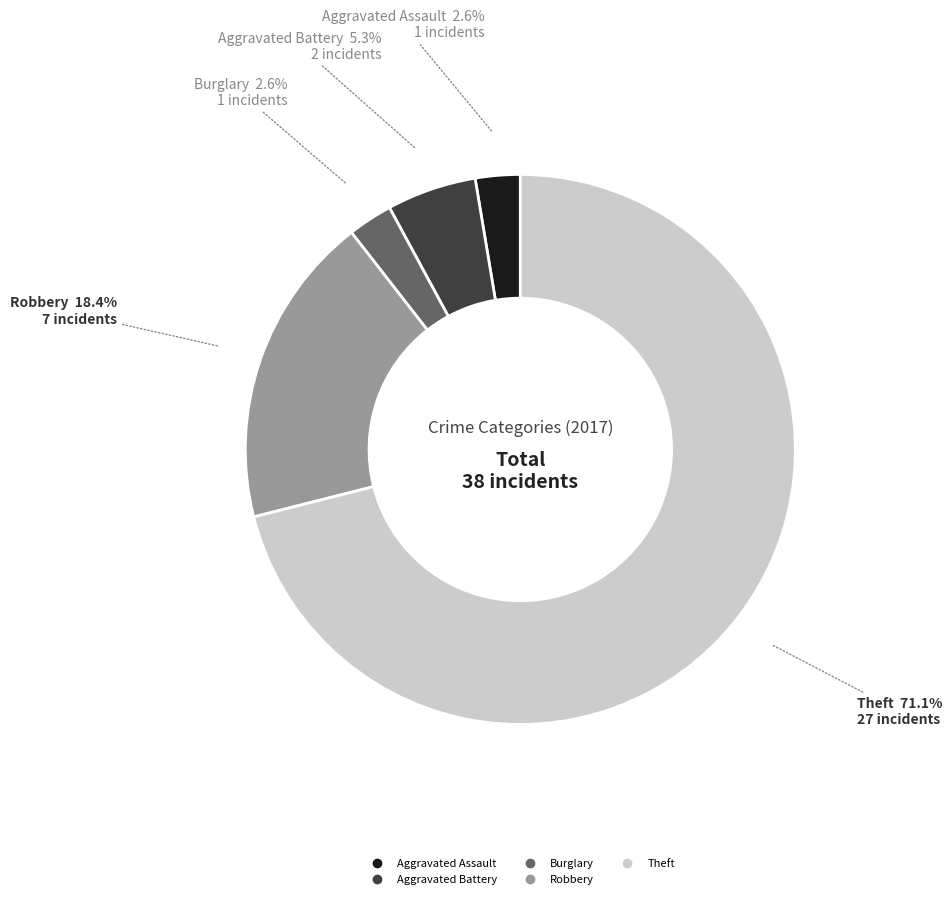

How many segments does this pie chart have?

5